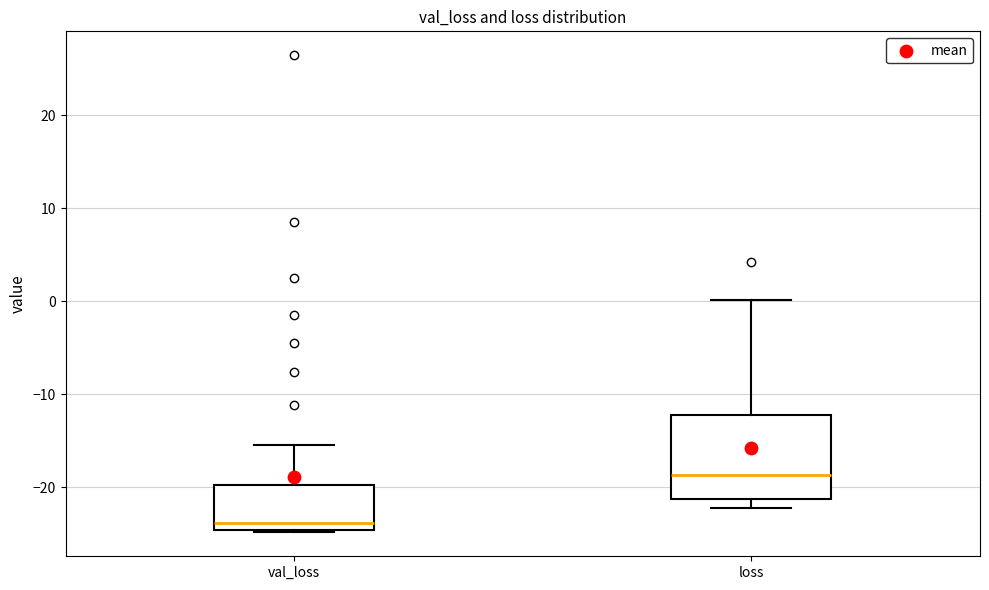

Reading left to right, read every box against the y-axis: the position of its median line, the range the box covers, and the ends of its whiskers. The values are not printed on the chart, so give them approximately, as read against the axis.

val_loss: median -24, box -25 to -20, whiskers -25 to -15
loss: median -19, box -21 to -12, whiskers -22 to 0